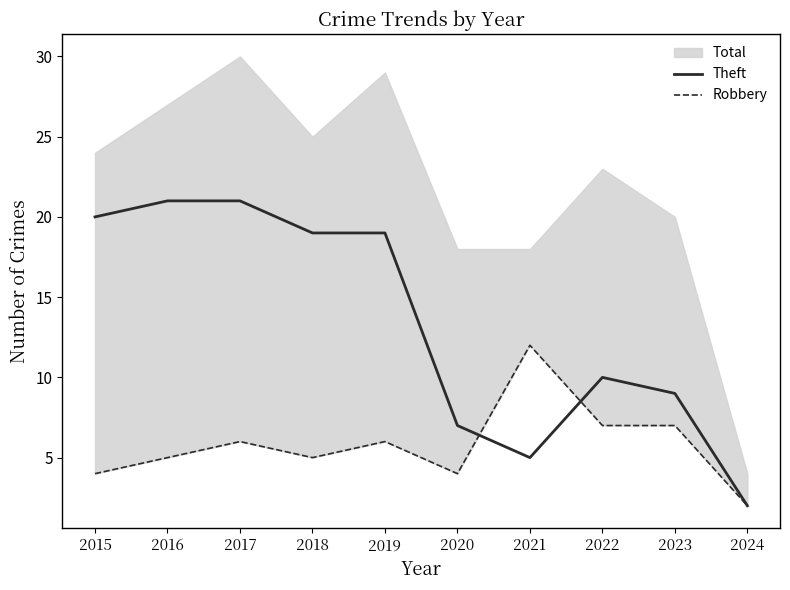

Does the chart have visible grid lines?

No